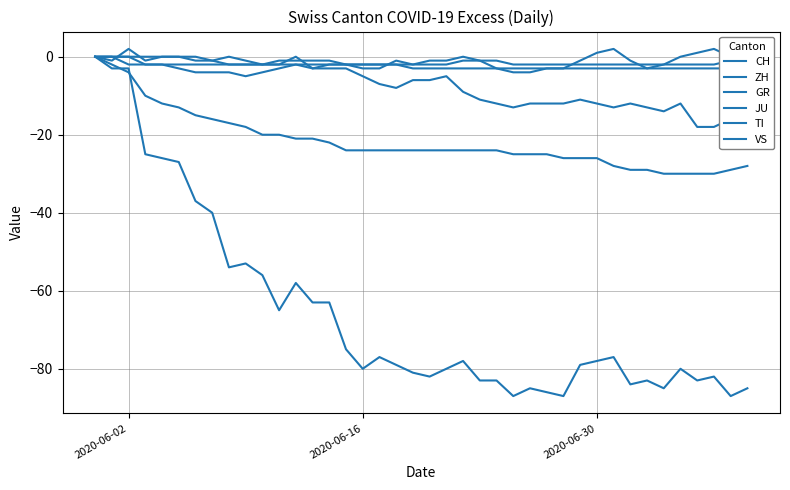

True or false: JU and GR intersect in this chart.

False